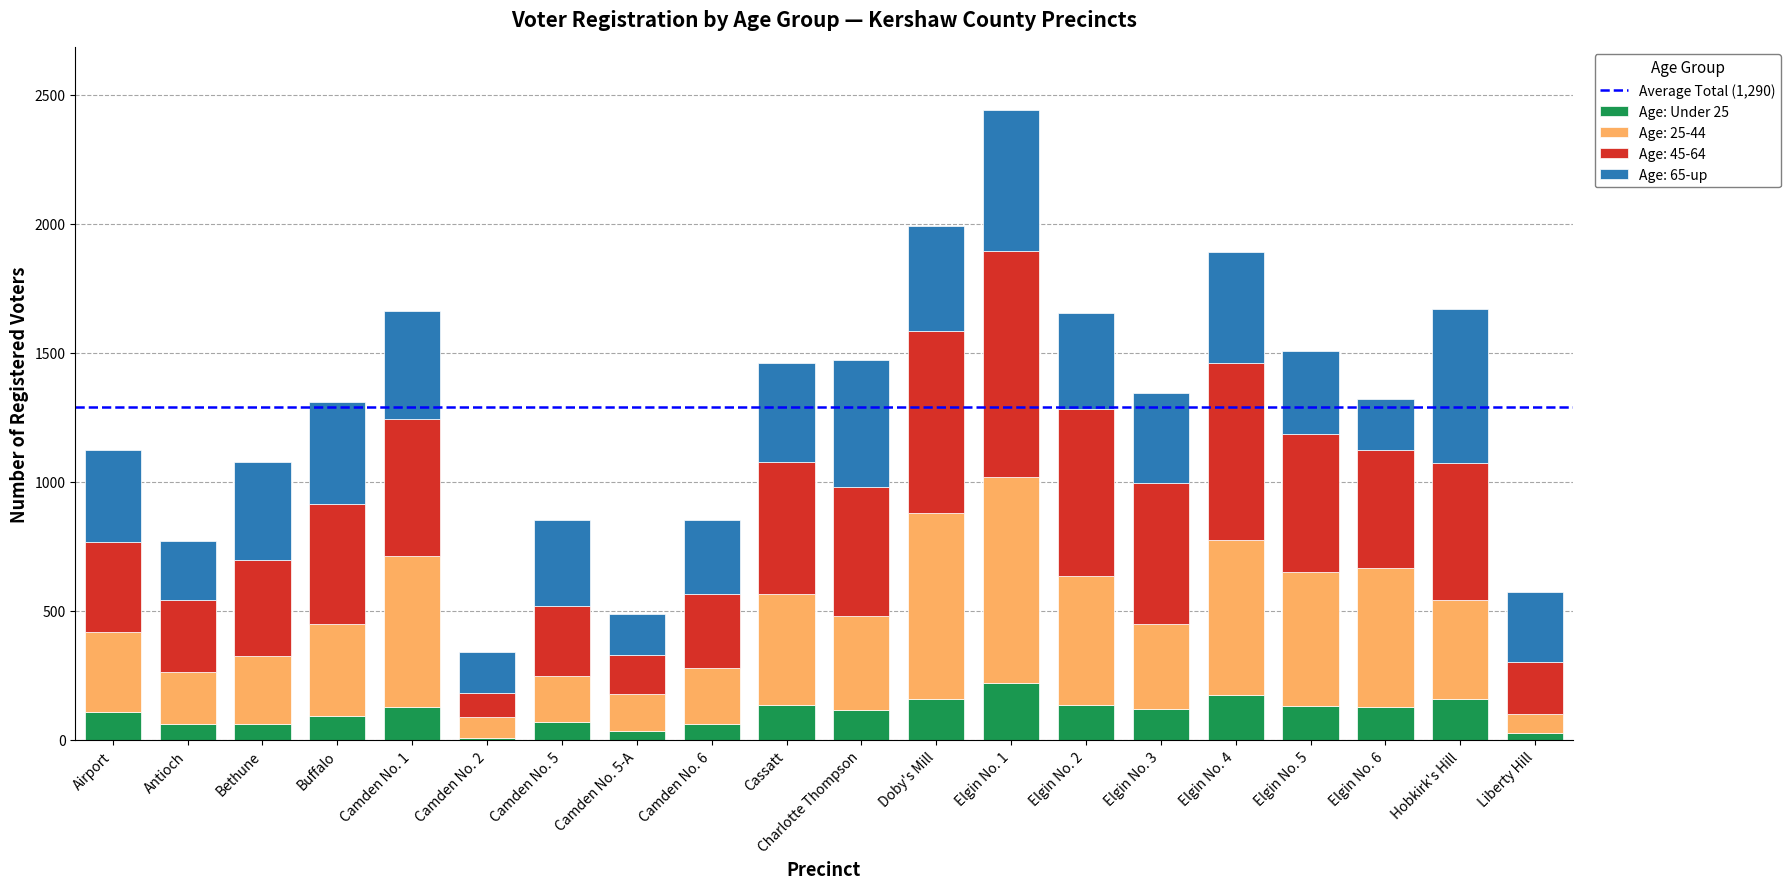

At which category is the sum across all series the highest?

Elgin No. 1